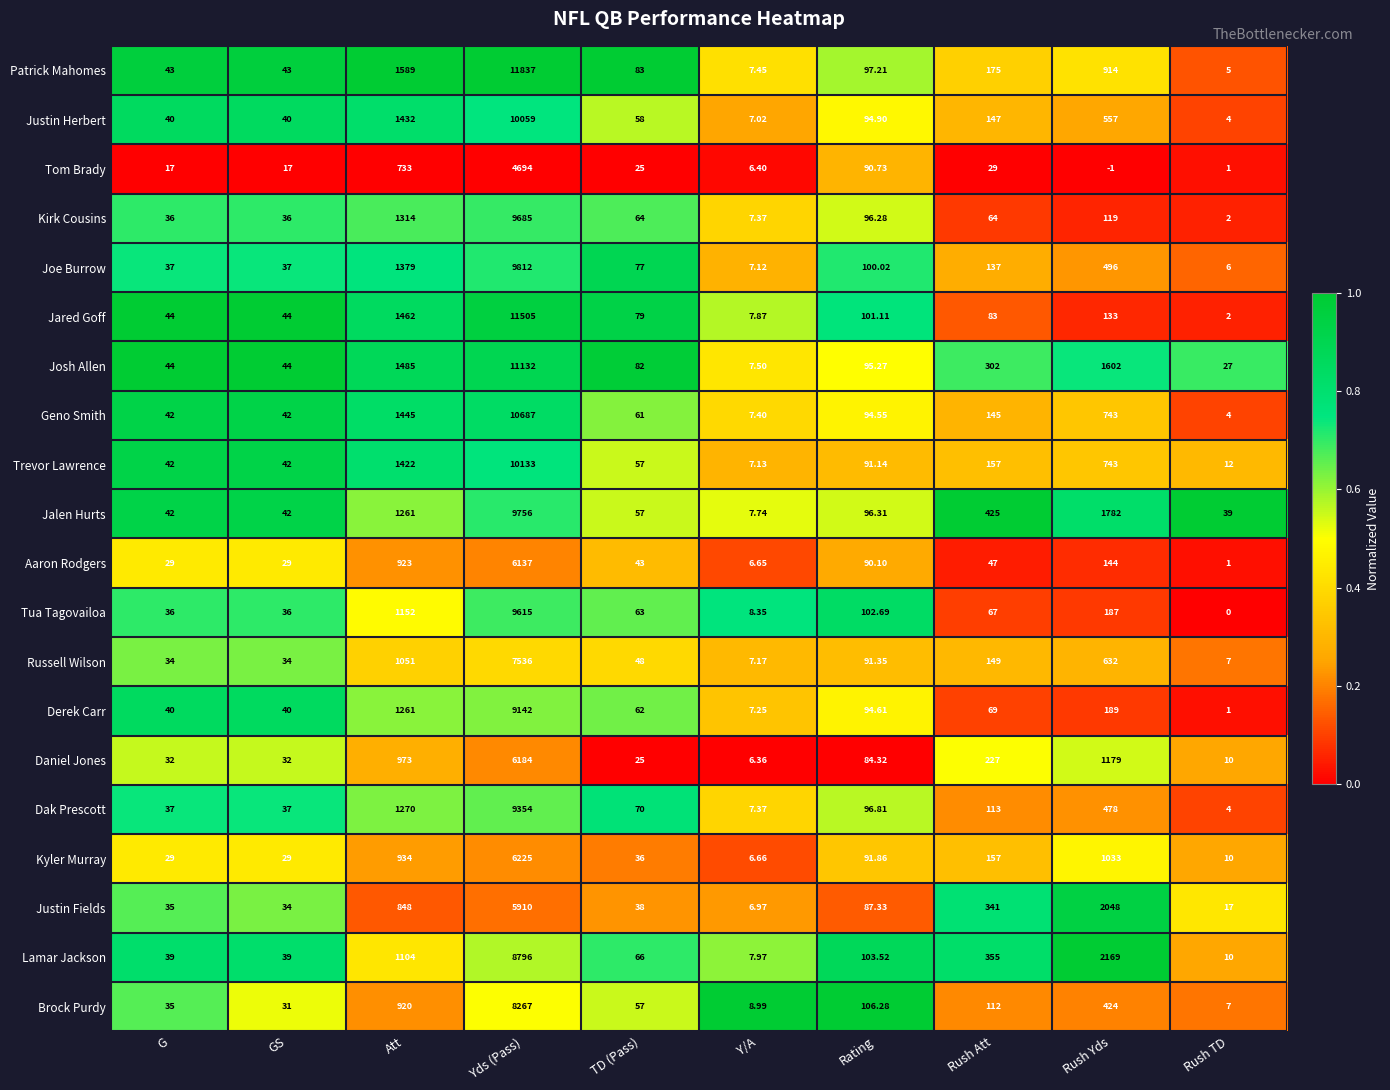

Is the value of Derek Carr at GS greater than the value of Daniel Jones at Att?

No